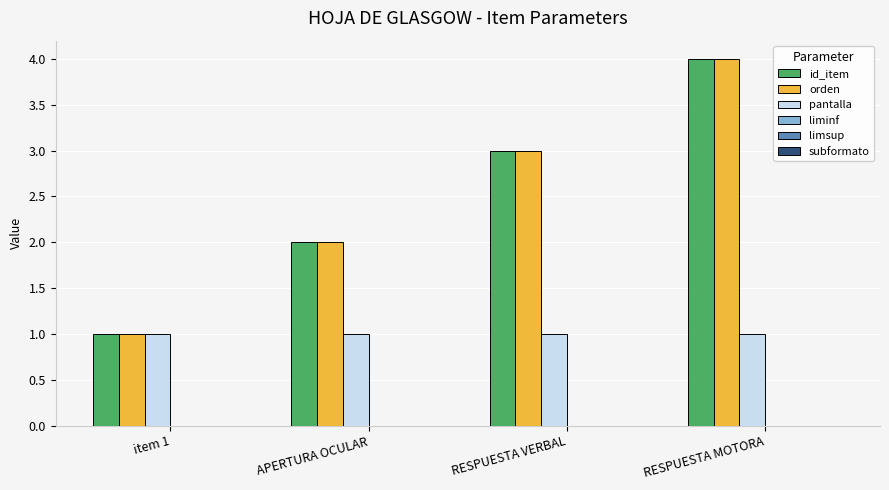

List the labels in order of orden value, largest first.

RESPUESTA MOTORA, RESPUESTA VERBAL, APERTURA OCULAR, item 1